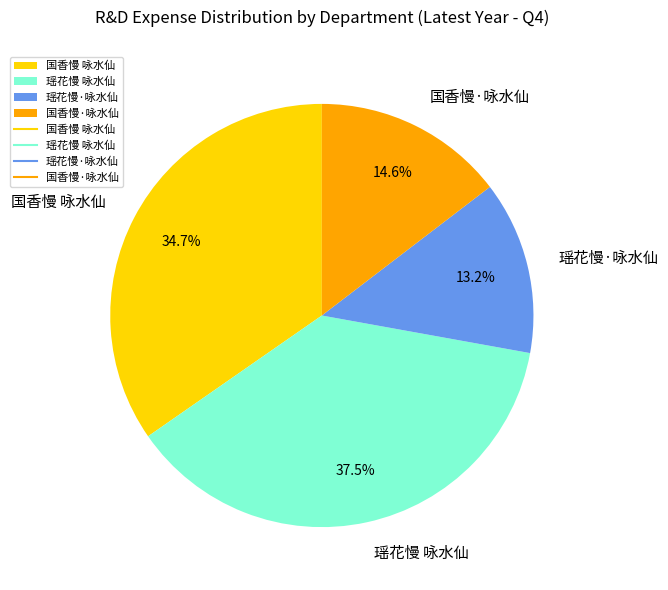

To the nearest percent, what is the difference between the largest and smallest slice percentages?

24%